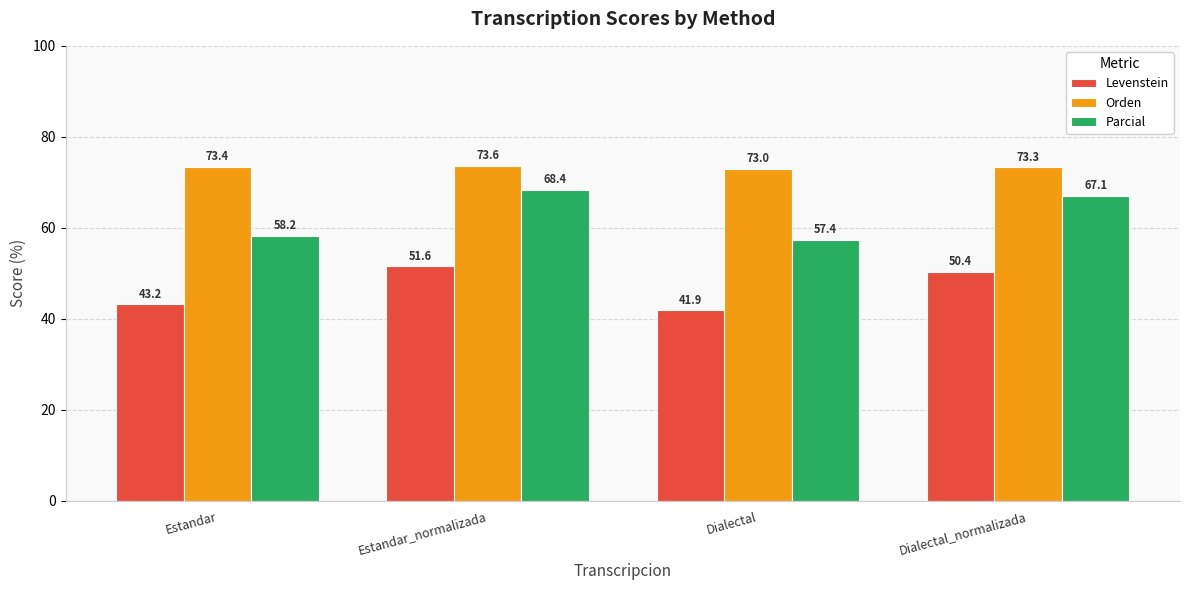

Rank the series at Dialectal from lowest to highest value.

Levenstein, Parcial, Orden